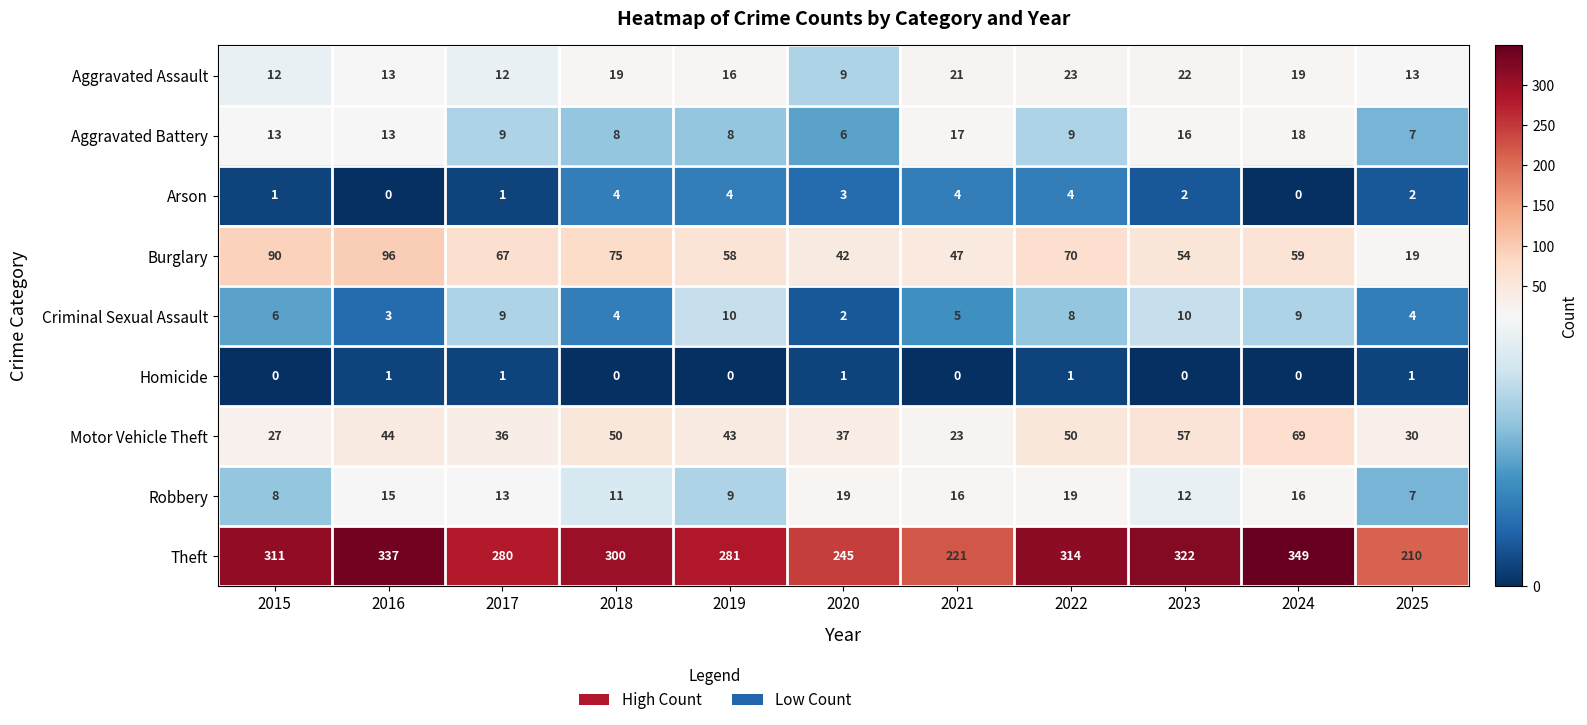

At which category is the sum across all series the highest?

2024